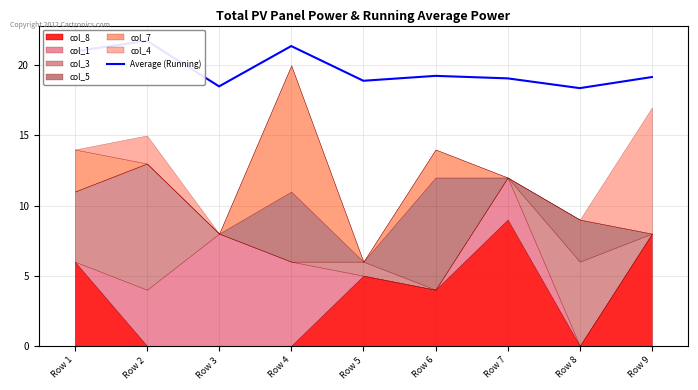

Where does the data first go above 19?

Row 1